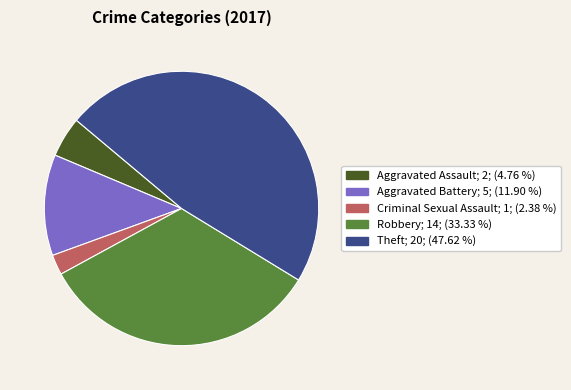

Is there any slice that represents more than half of the pie?

No